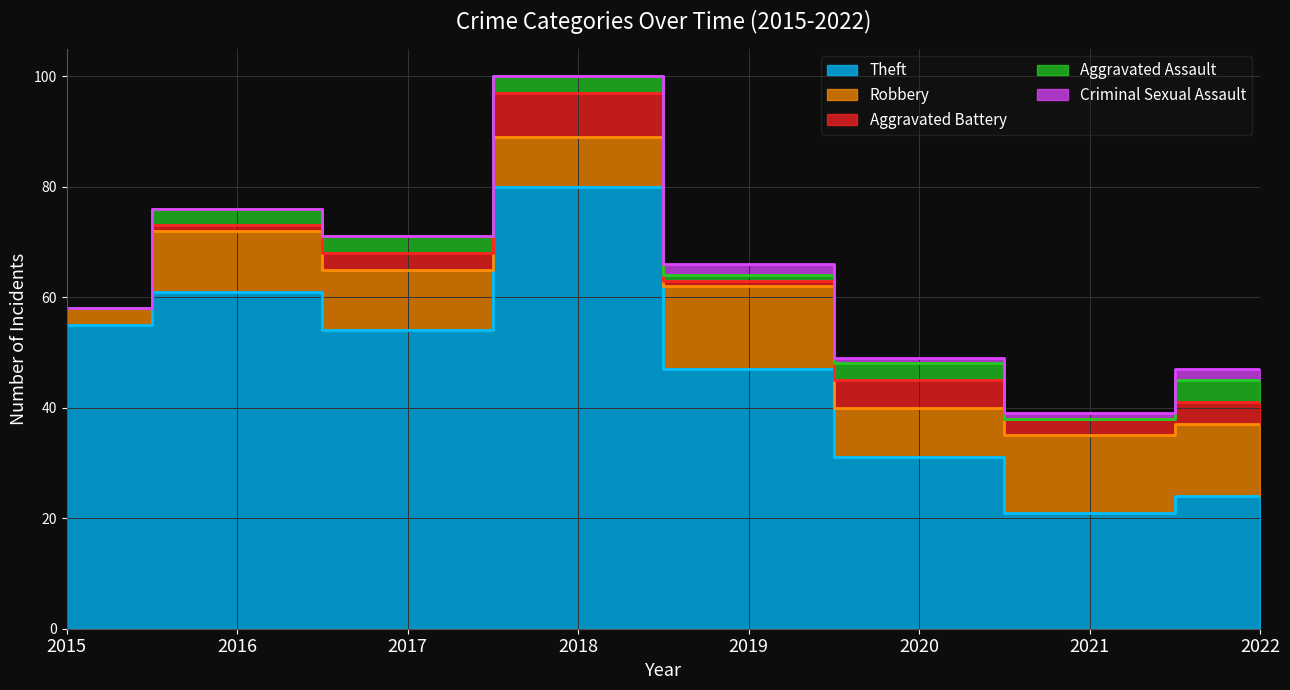

At how many categories does at least one series exceed 25?

6